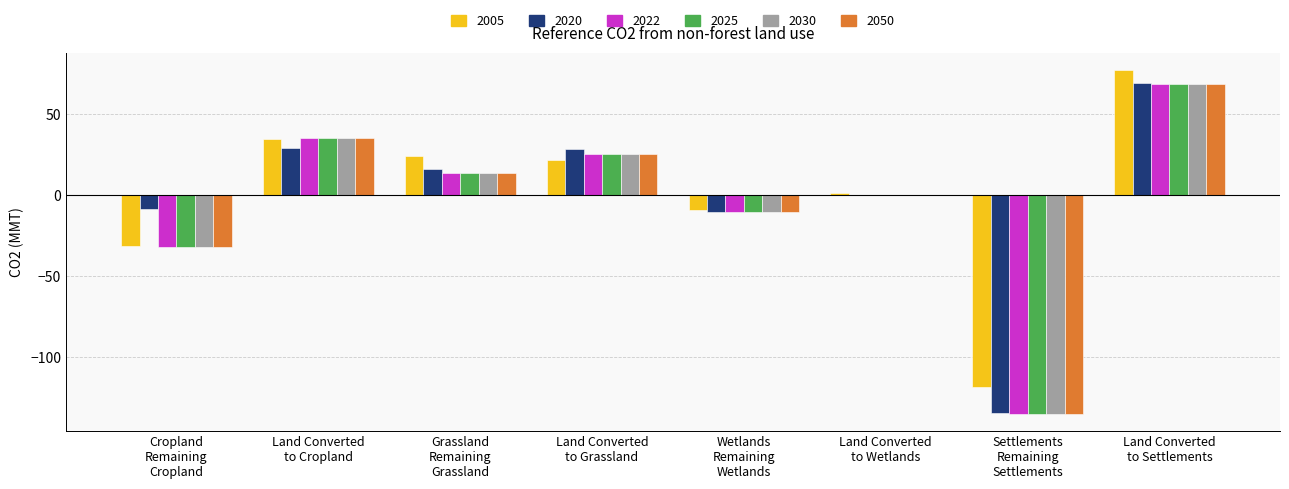

How many distinct data groups are displayed?

6